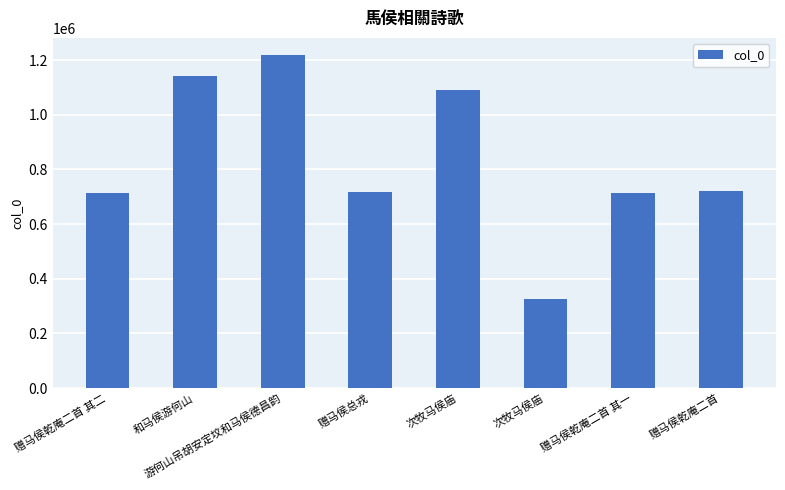

What is the change in value from 赠马侯乾庵二首 其二 to 赠马侯乾庵二首?

+8592